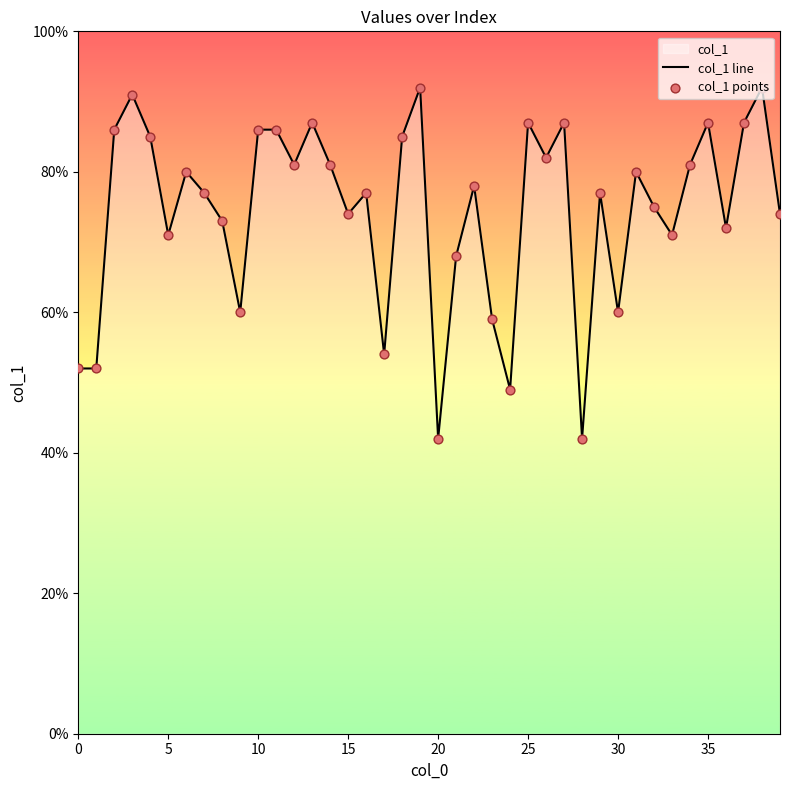

Which series has the widest spread of Y values?

col_1 line